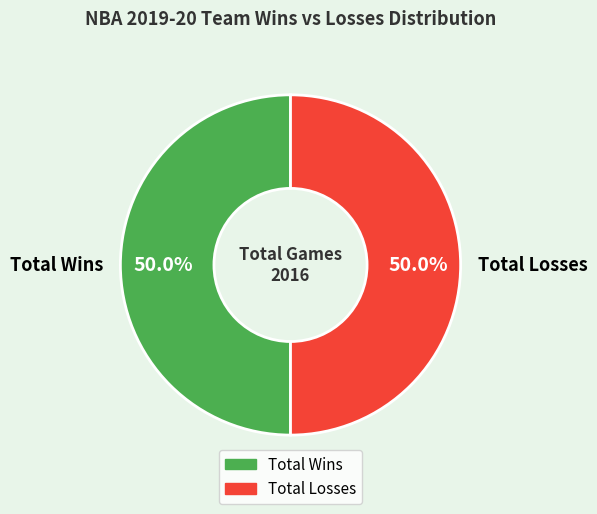

Do Total Losses and Total Wins together represent more than half of the pie?

Yes